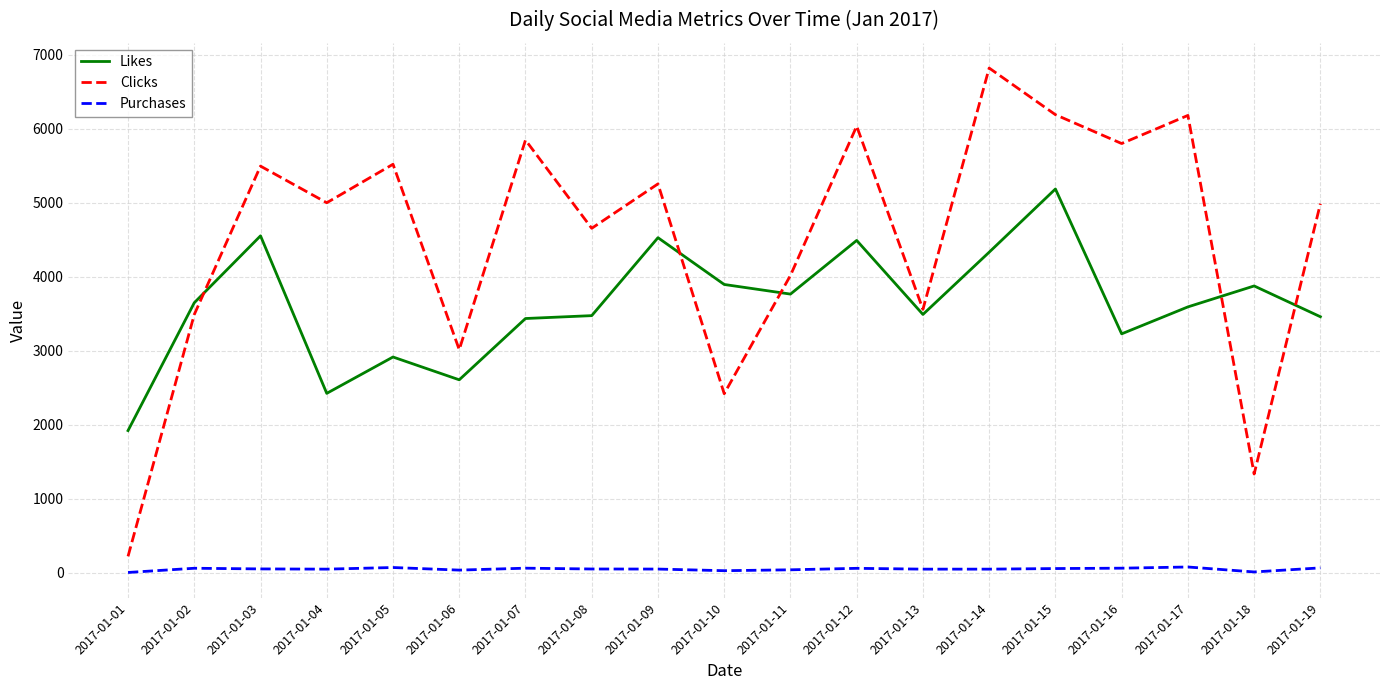

Which series has the widest spread of values?

Clicks